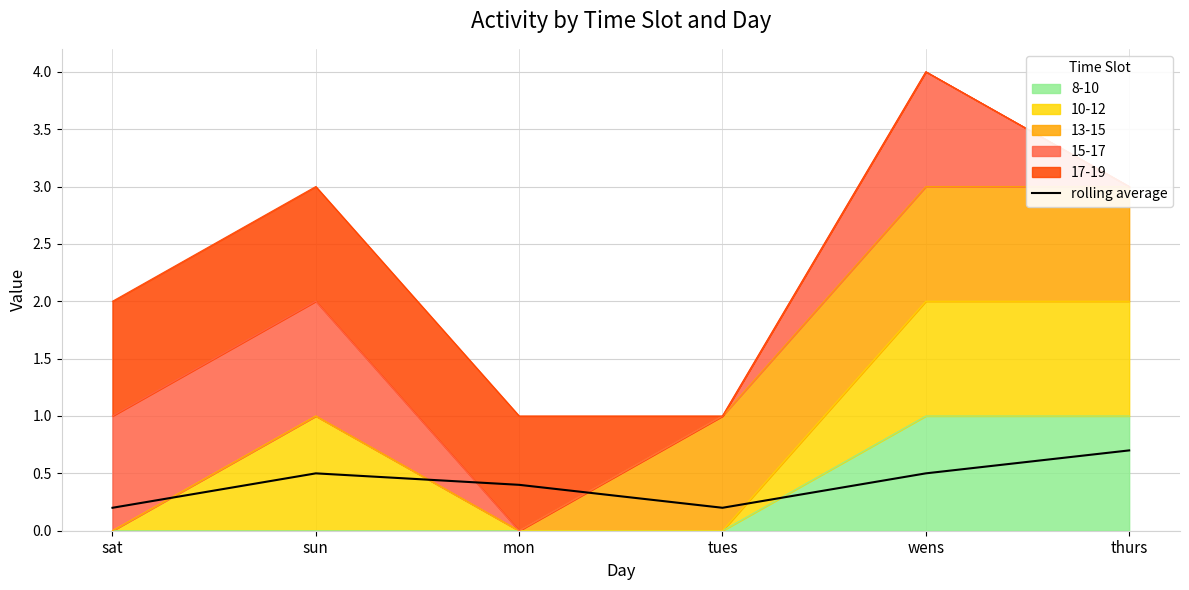

What is the label of the 6th point from the left?

thurs